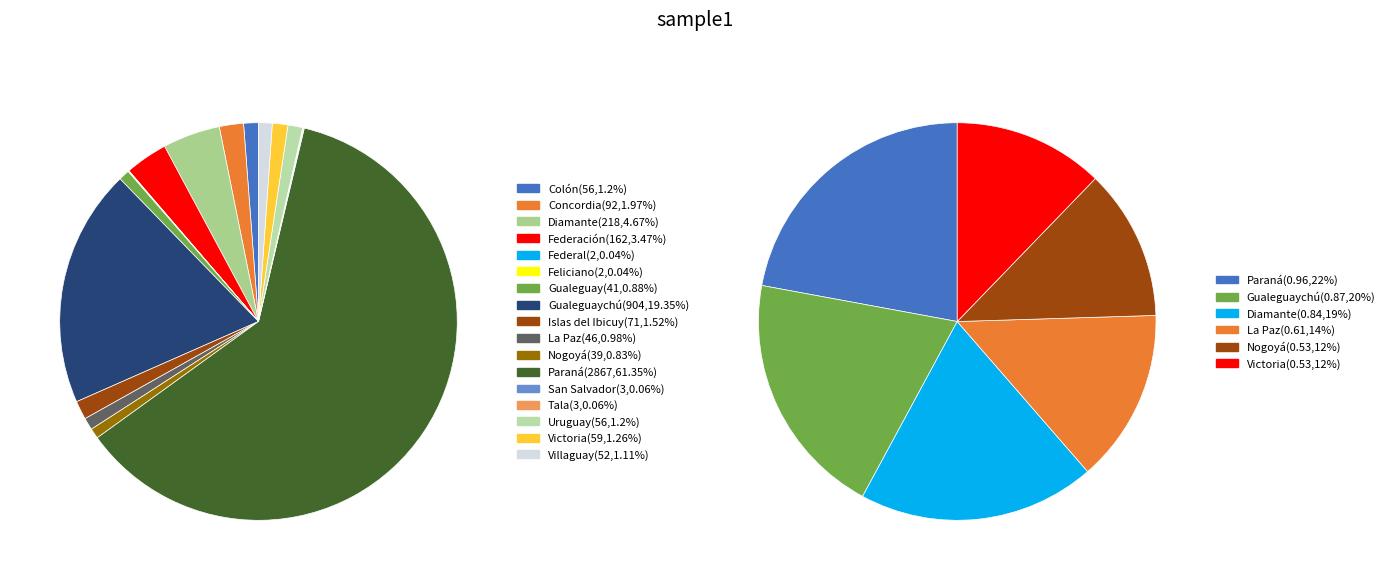

What is the smallest slice in the pie chart?

Federal